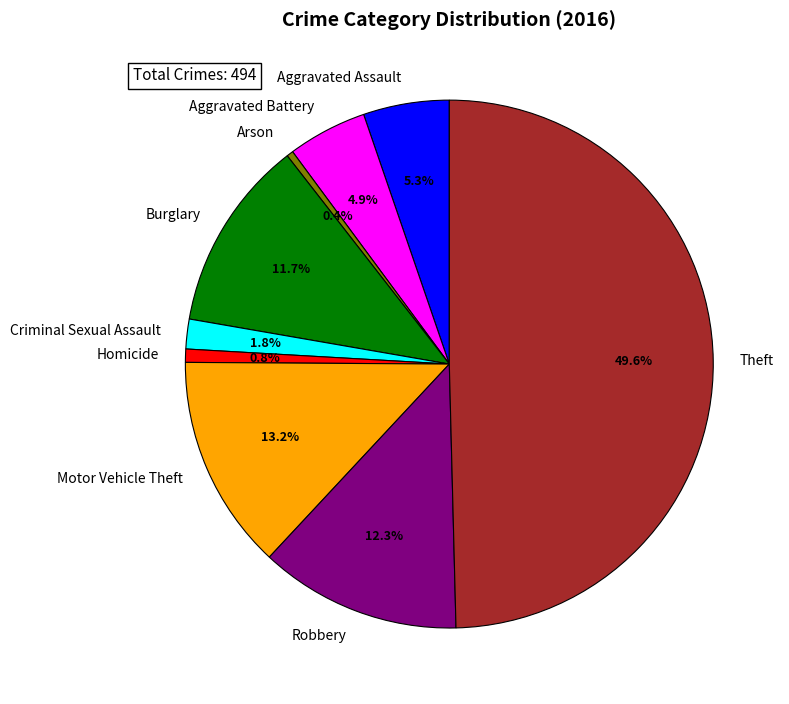

To the nearest percent, what is the combined percentage of Burglary and Motor Vehicle Theft?

25%